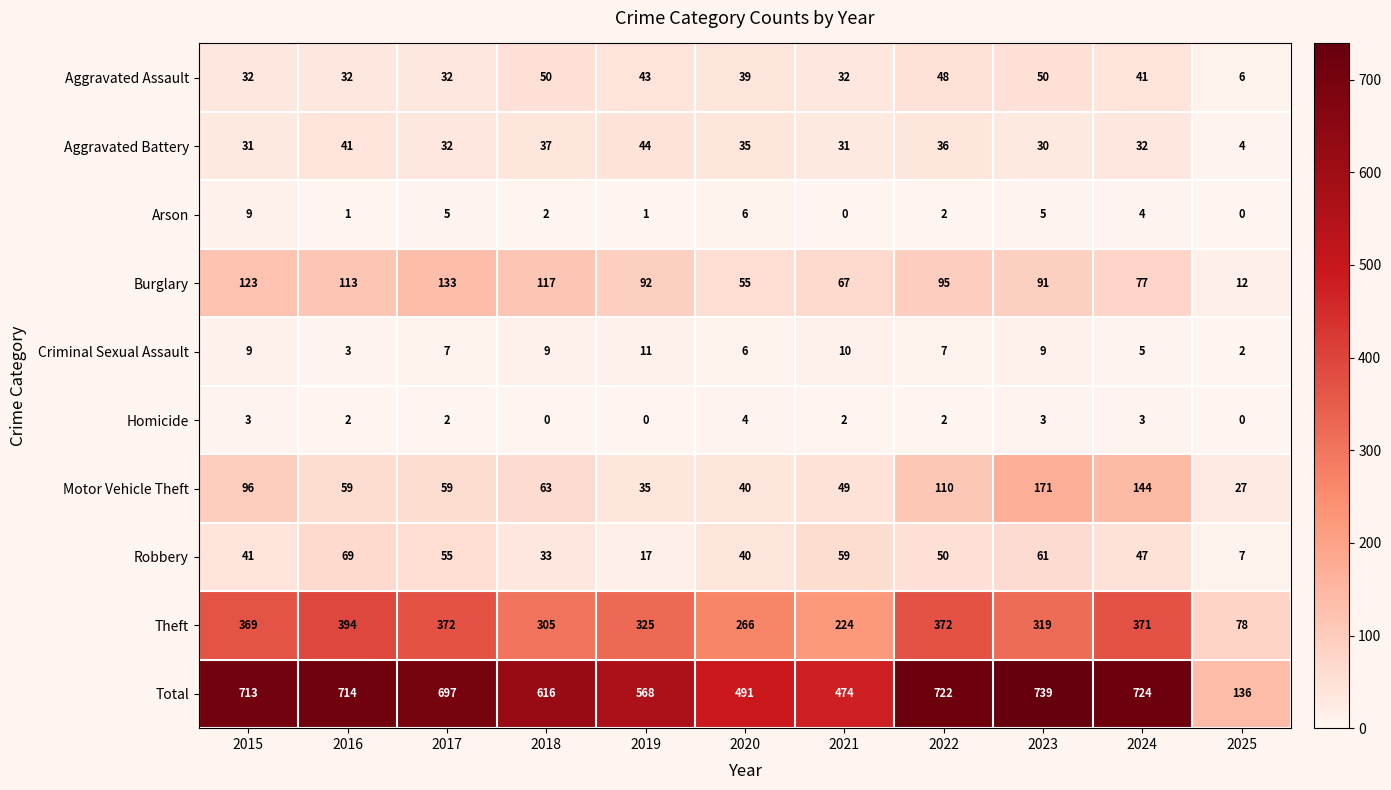

At which category is the sum across all series the highest?

2023